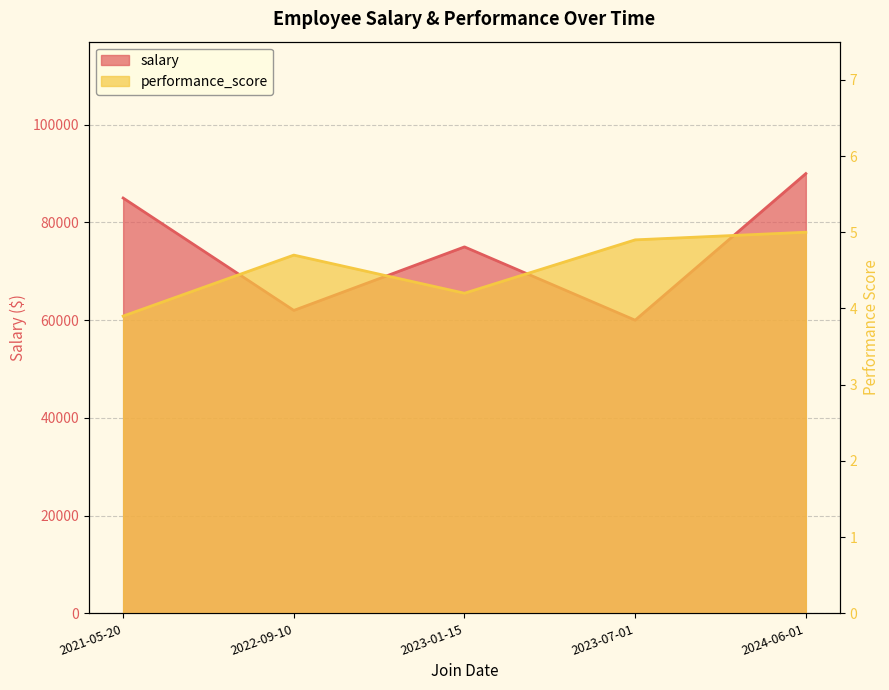

How many data points does each series have?

5